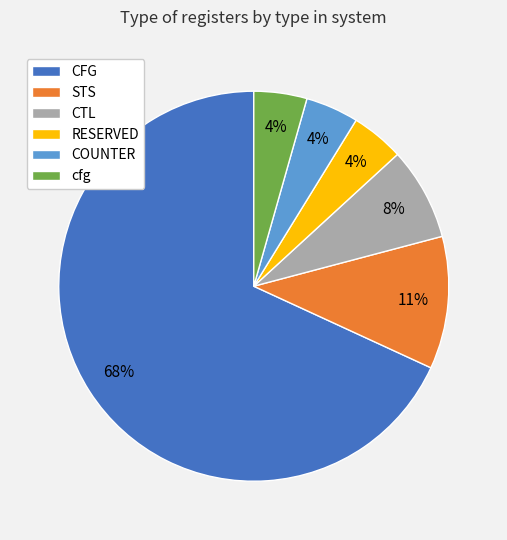

Is there a majority slice in this chart?

Yes